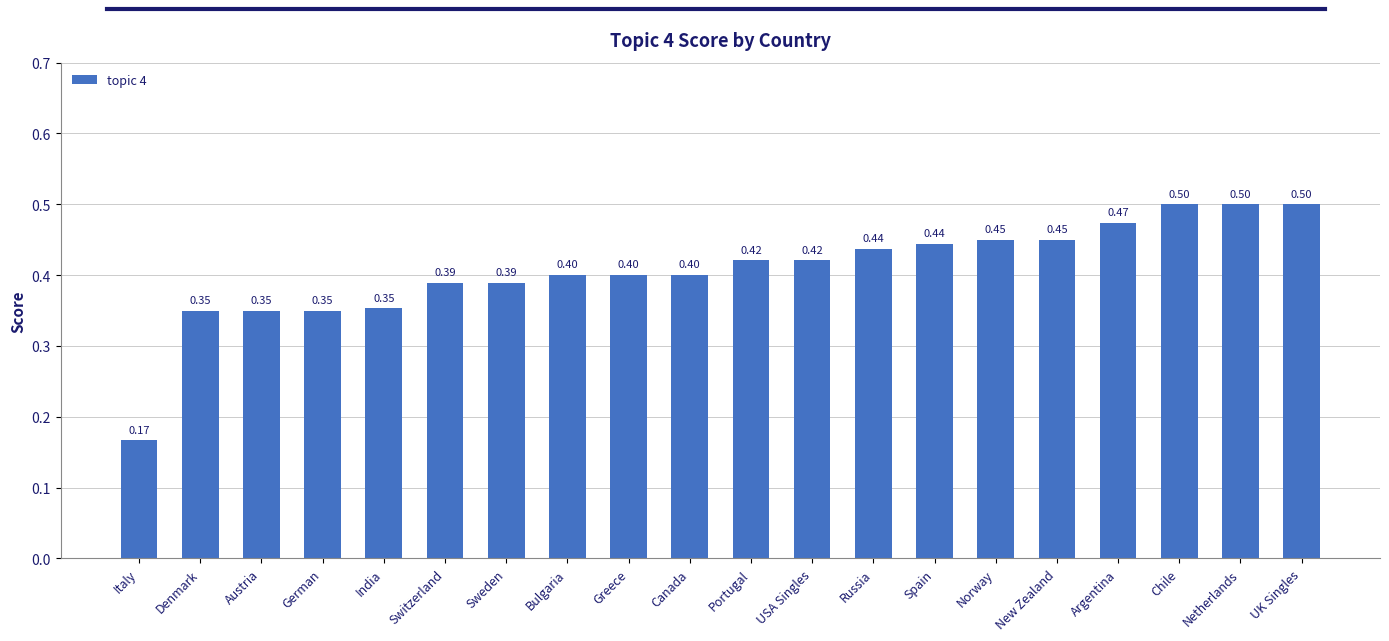

Which has a higher value, Spain or New Zealand?

New Zealand